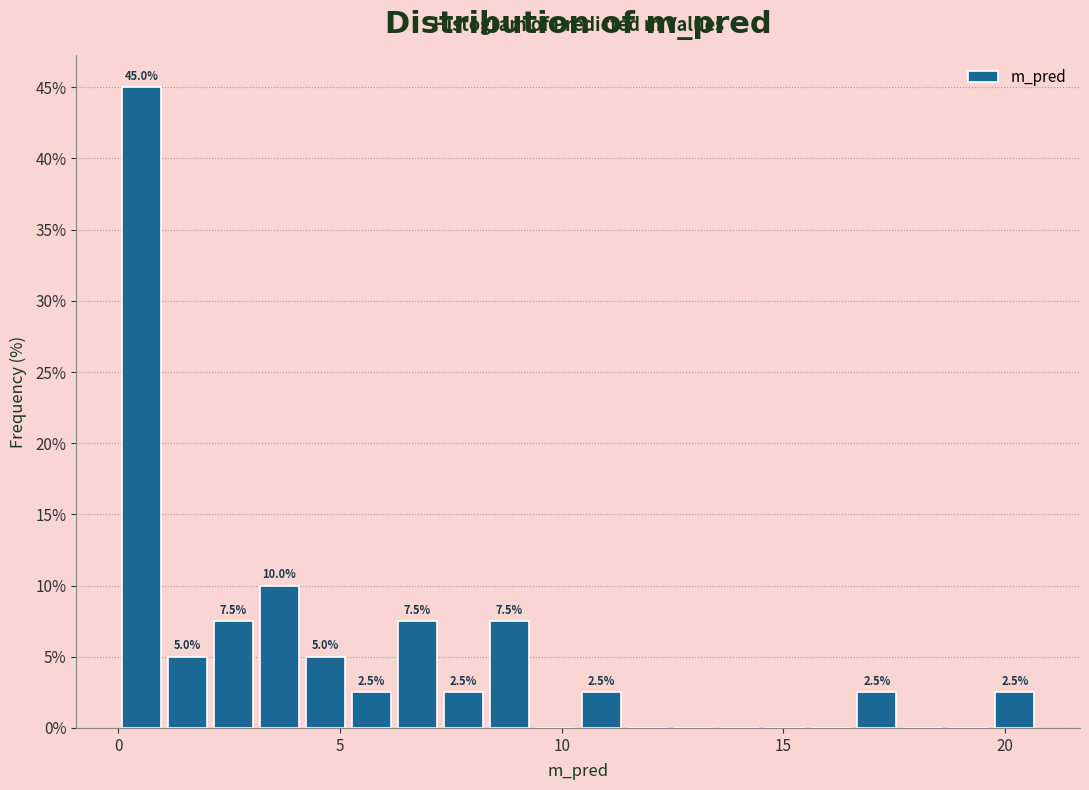

Around what value on the x-axis is the tallest bar? Give the approximate position of its centre, as read against the axis.

0.5